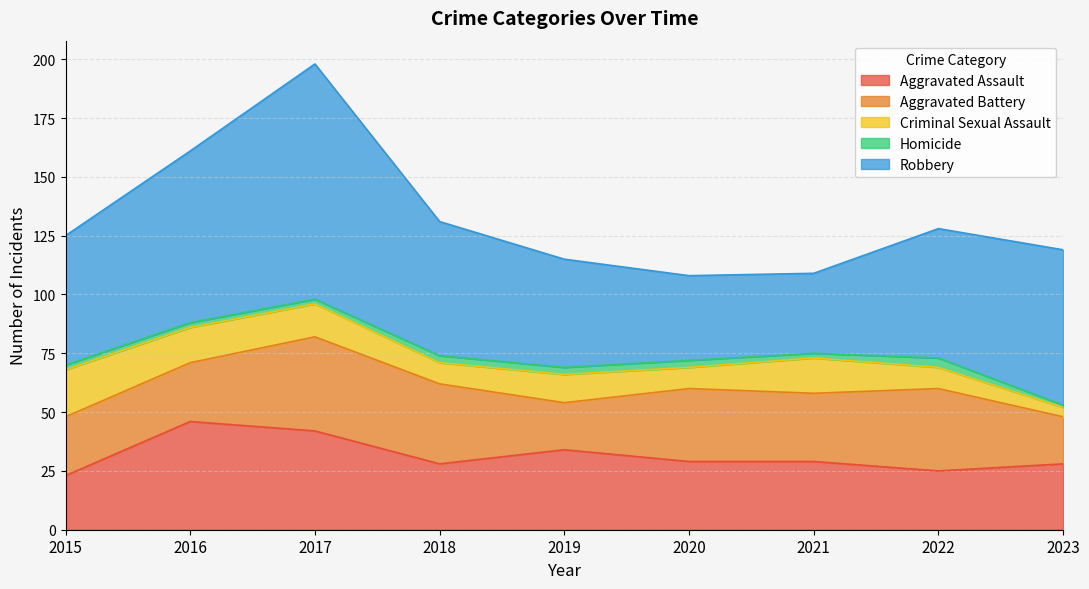

What is the difference between the maximum and minimum values in the Aggravated Assault series?

23